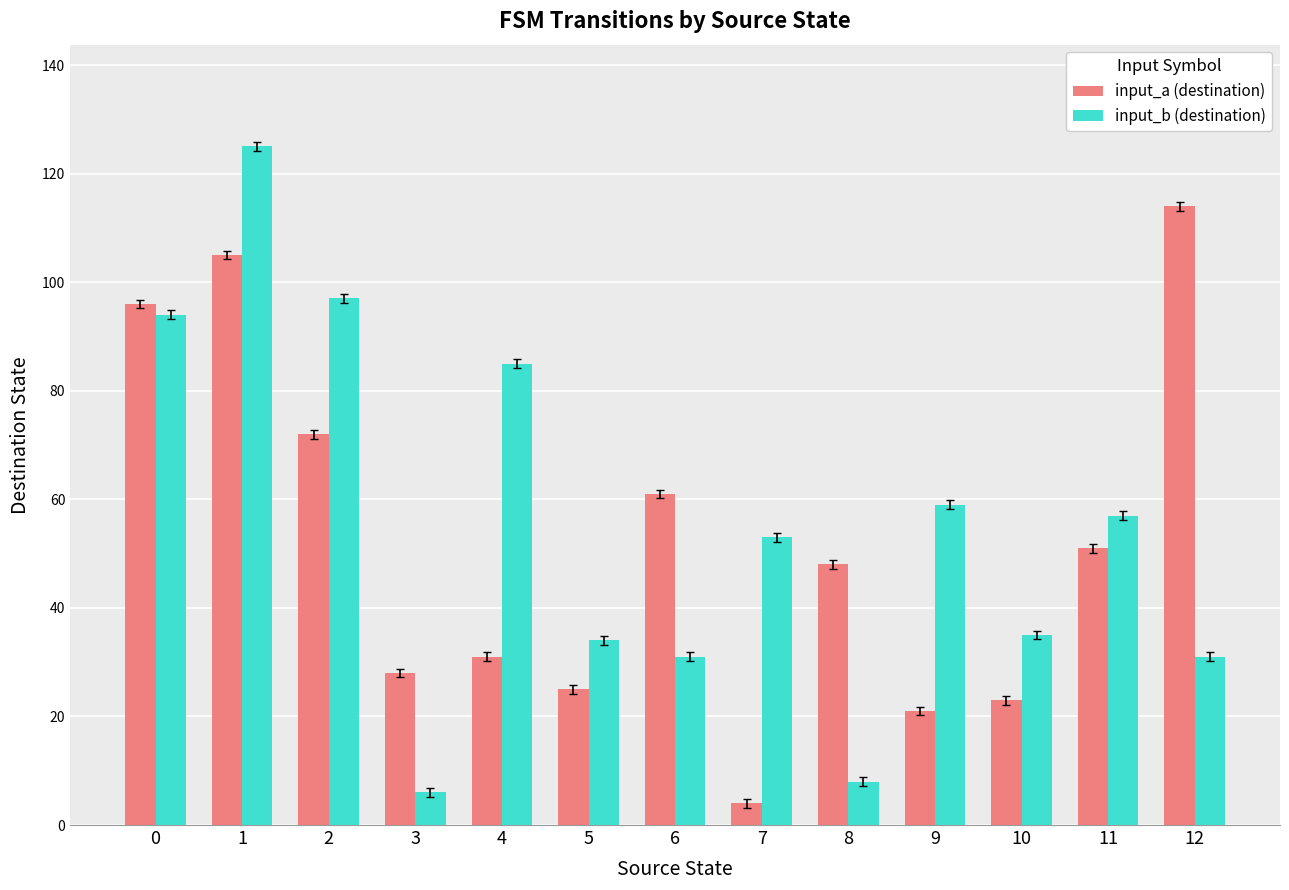

How many data points in input_b (destination) are less than 53?

6